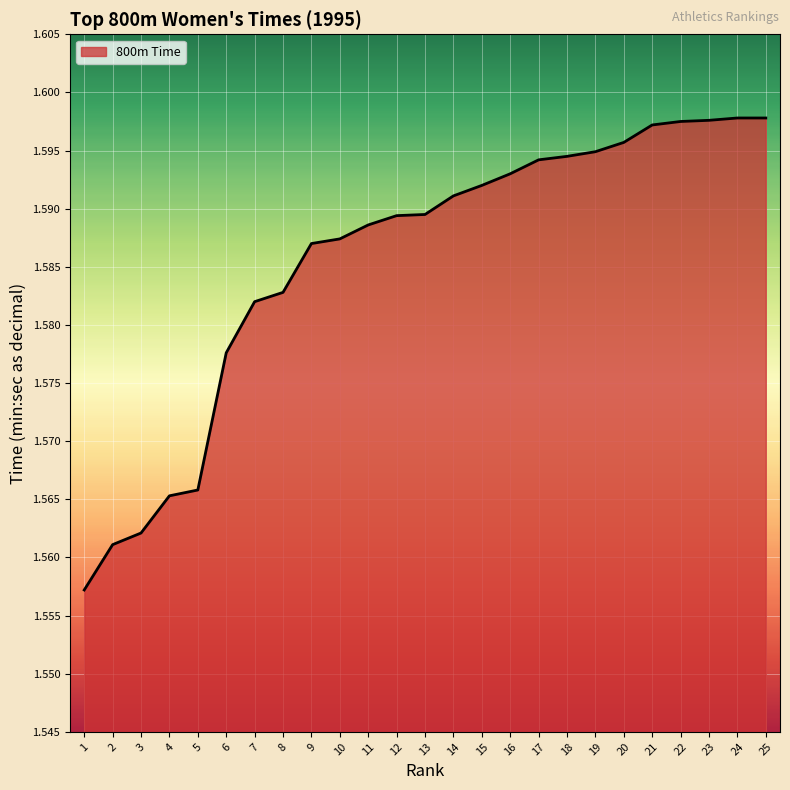

What is the ratio of the value at 19 to the value at 12?

1.0